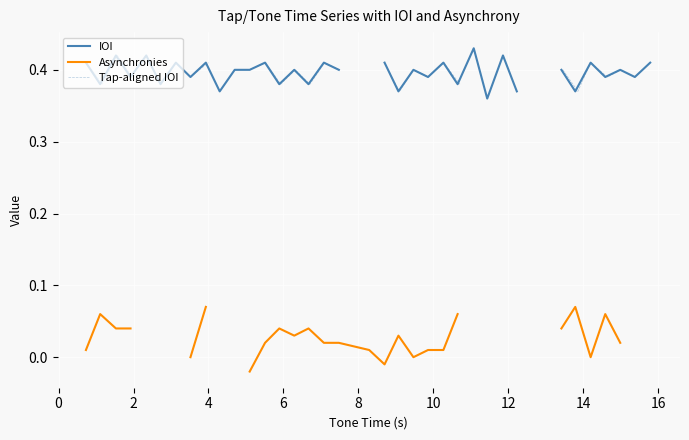

How many categories are shown in the chart?

37